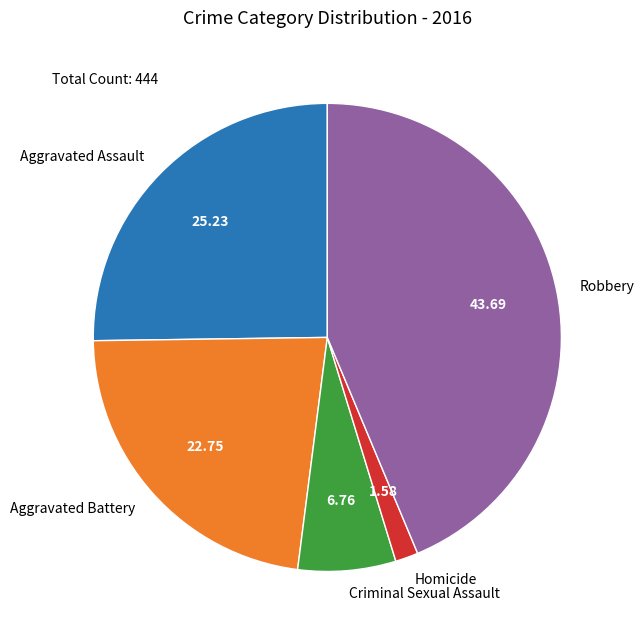

Which slice is the smallest?

Homicide